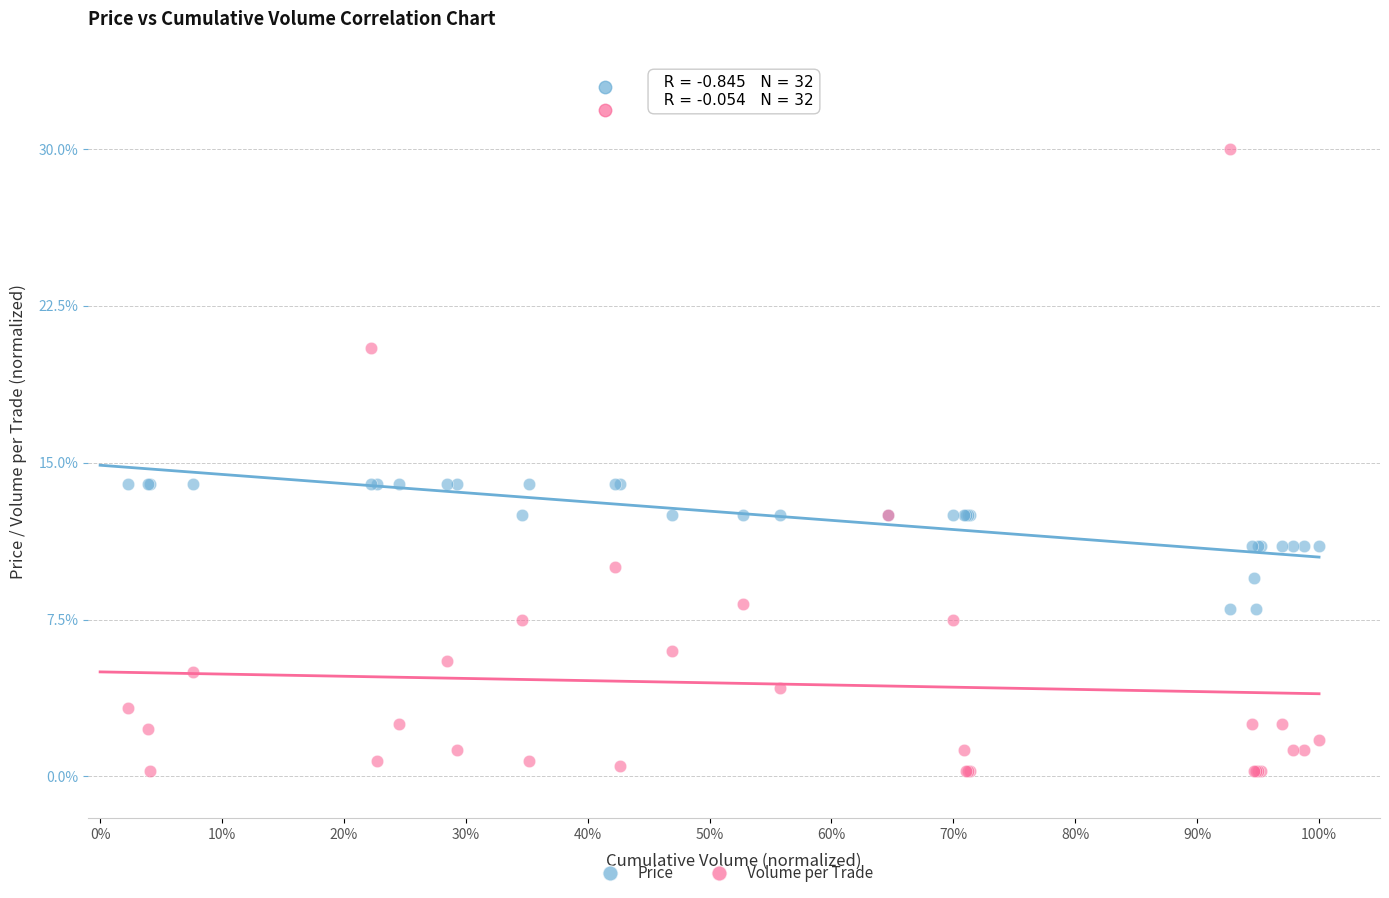

What are all the series names shown in the legend?

Price, Volume per Trade